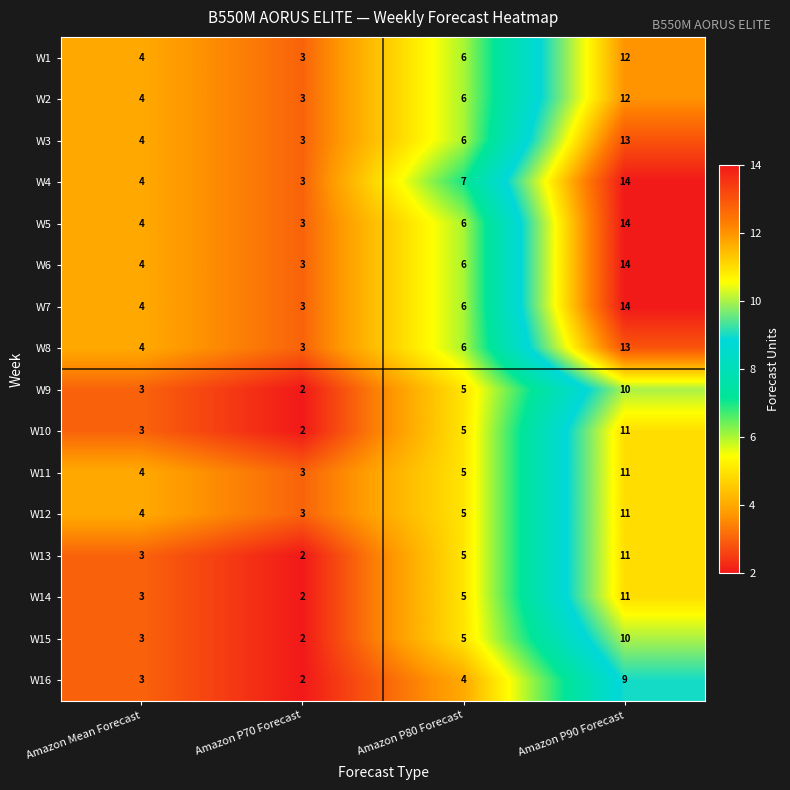

True or false: W16 has a value of 3 at Amazon Mean Forecast.

True